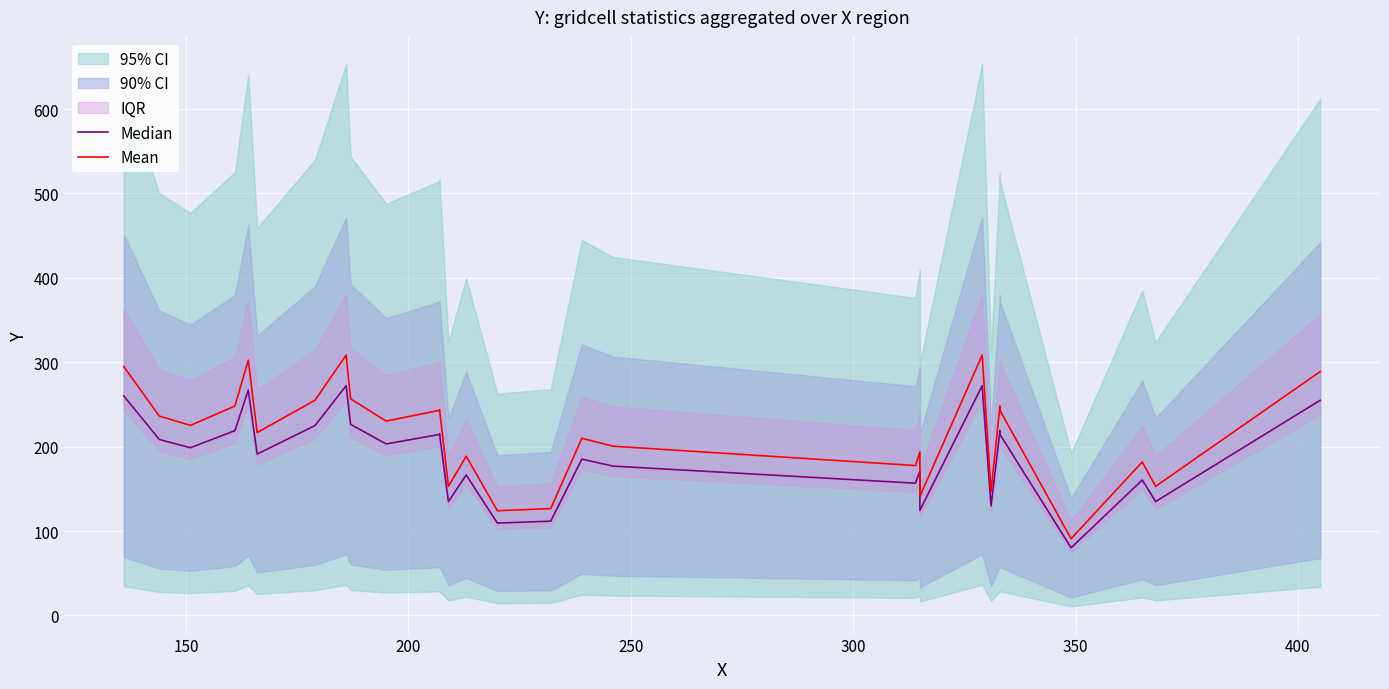

How many categories are shown in the chart?

29